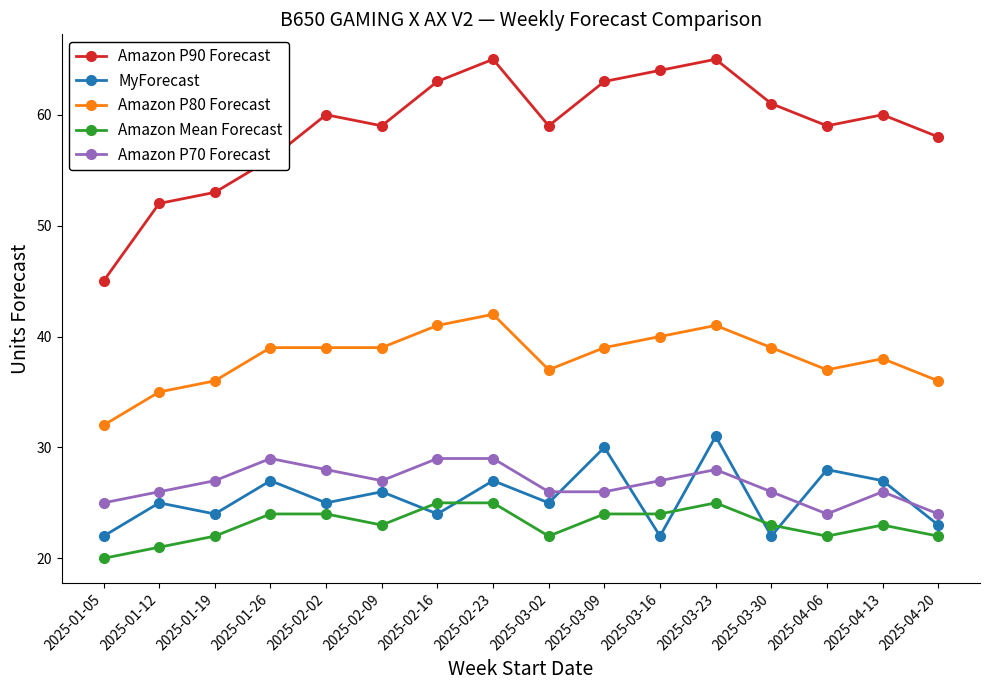

Read the MyForecast value at 2025-01-05.

22